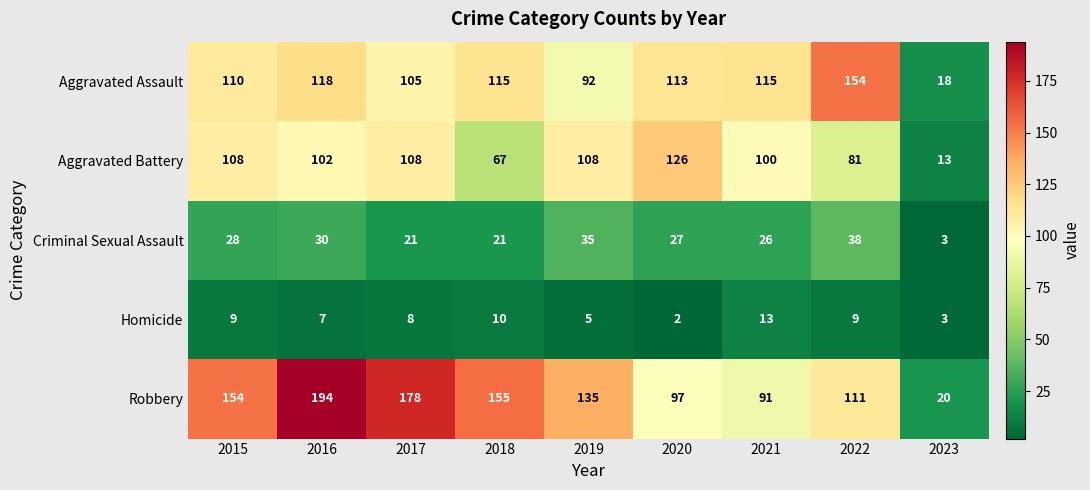

What is the total value across all series at 2022?

393